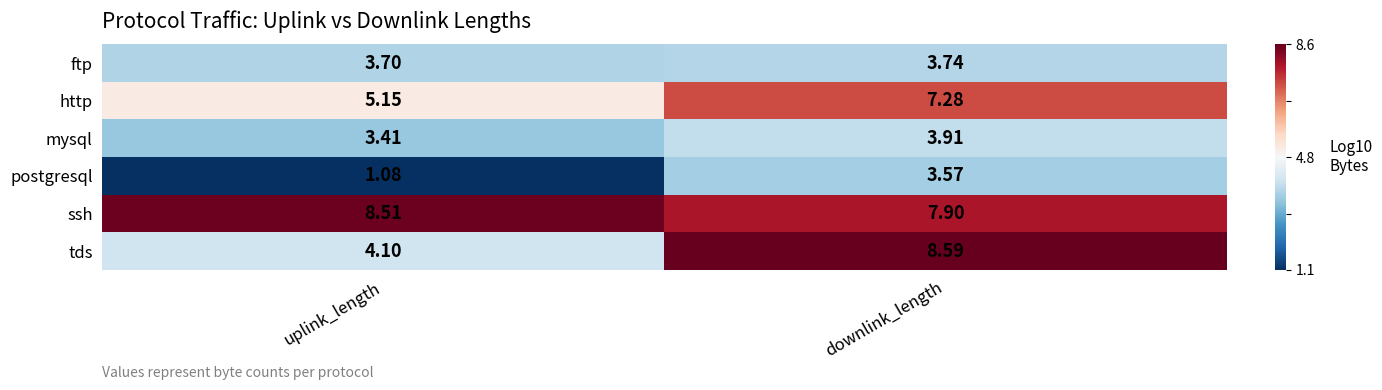

Rank the series by their maximum value, from lowest to highest.

postgresql, ftp, mysql, http, ssh, tds